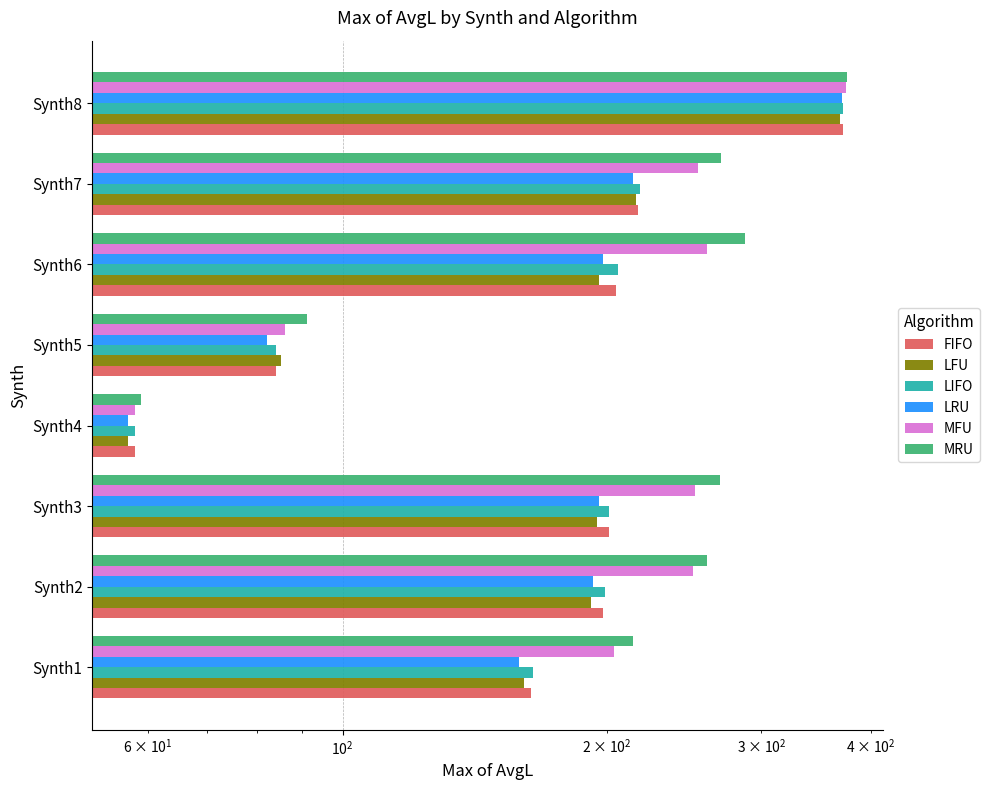

What is the difference between the maximum and minimum values in the MFU series?

317